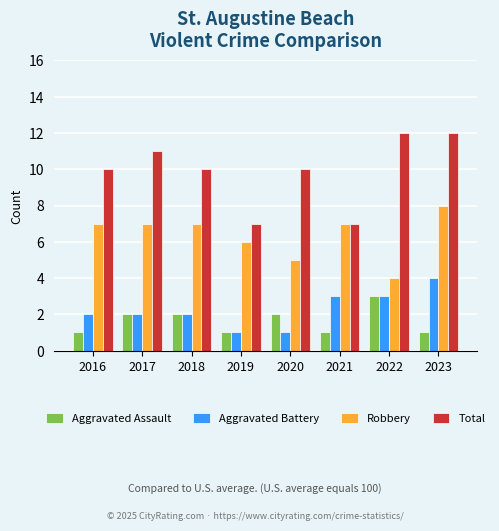

What is the maximum value shown in the chart?

12